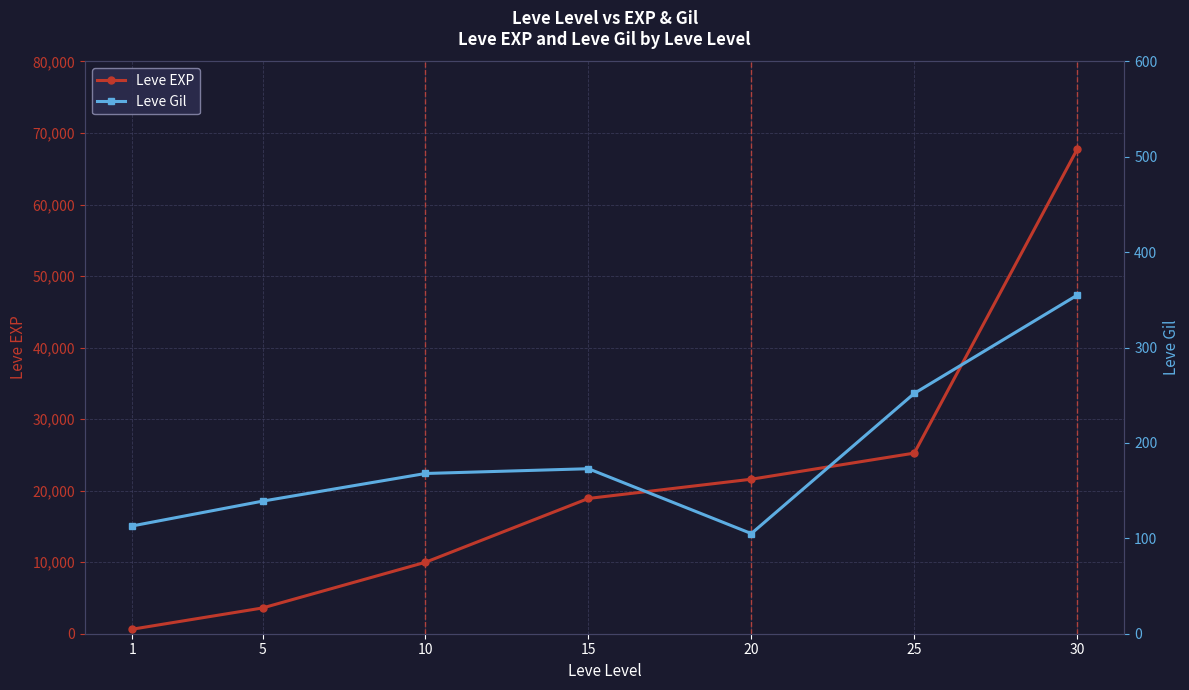

Which series has the widest spread of values?

Leve EXP